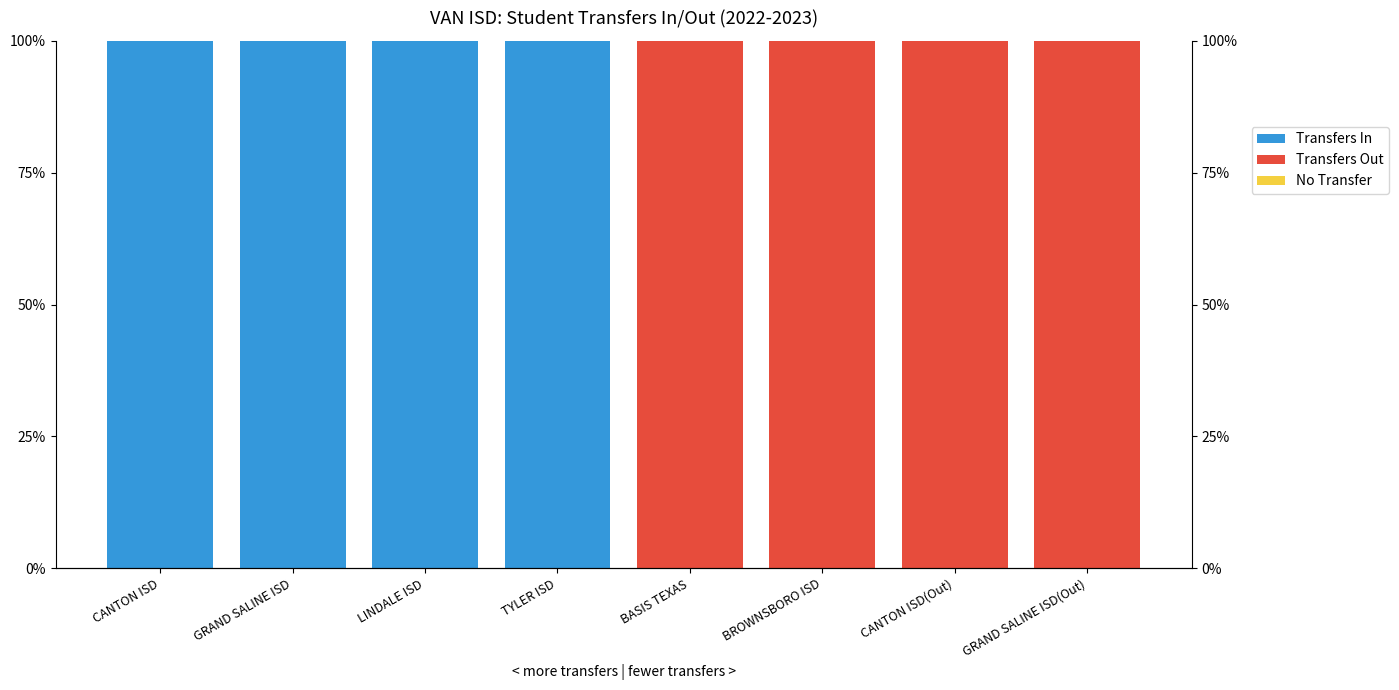

At which label does Transfers Out reach its minimum?

CANTON ISD